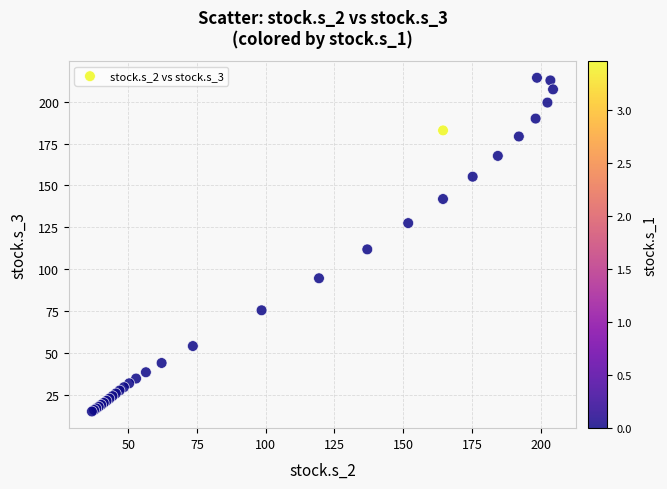

What Y value in the scatter plot is closest to 114?

111.8